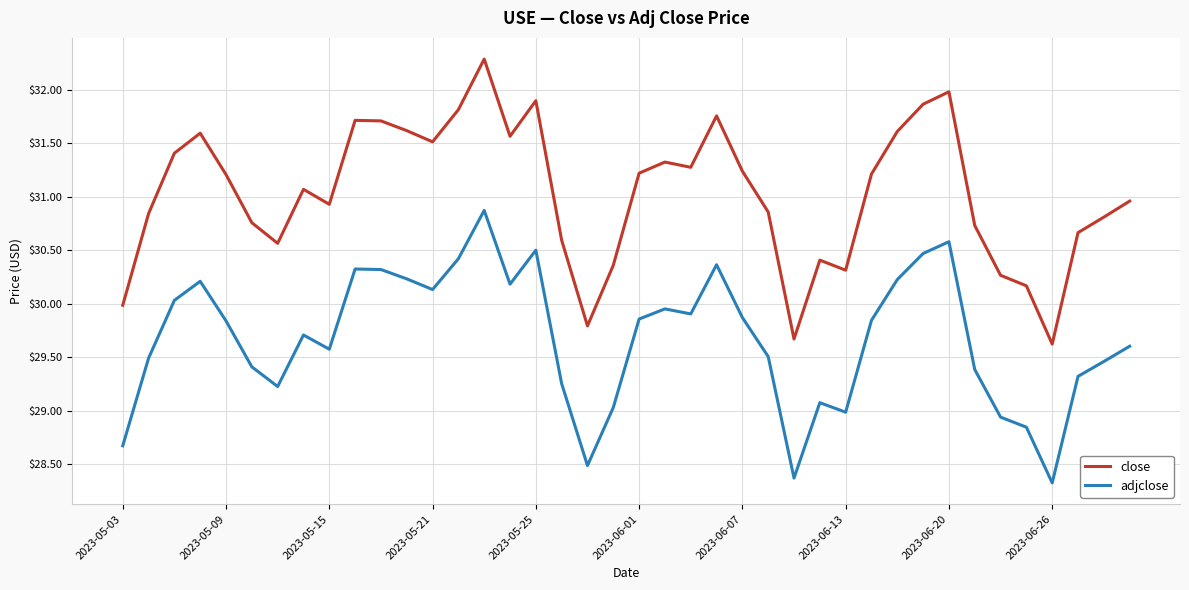

True or false: close and adjclose cross at least once.

False